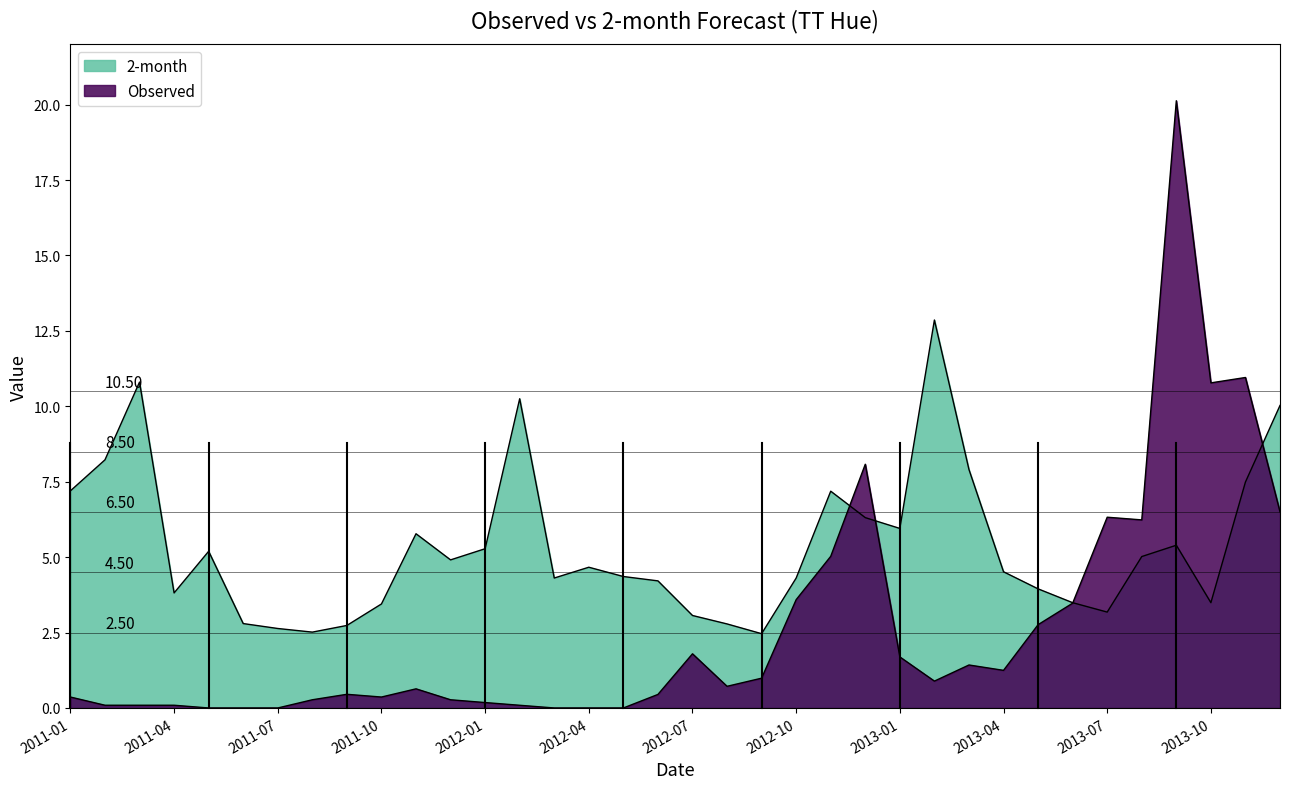

Reading right to left, list all the values displayed in this chart.

Observed: 6.5	11.0	10.8	20.1	6.2	6.3	3.5	2.8	1.2	1.4	0.9	1.7	8.1	5.0	3.6	1.0	0.7	1.8	0.4	0.0	0.0	0.0	0.1	0.2	0.3	0.6	0.4	0.5	0.3	0.0	0.0	0.0	0.1	0.1	0.1	0.4
2-month: 10.0	7.5	3.5	5.4	5.0	3.2	3.5	3.9	4.5	7.9	12.9	6.0	6.3	7.2	4.3	2.5	2.8	3.1	4.2	4.4	4.7	4.3	10.3	5.3	4.9	5.8	3.4	2.7	2.5	2.6	2.8	5.2	3.8	10.8	8.2	7.2